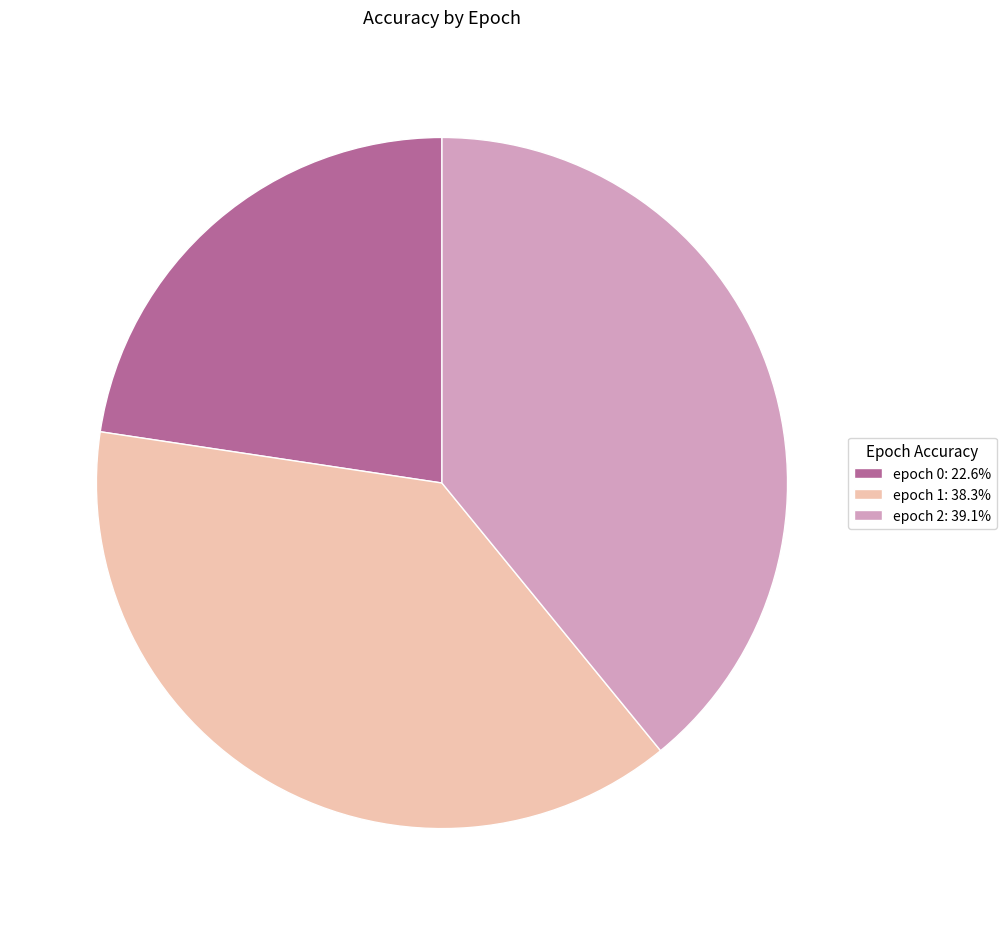

Is the sum of epoch 1: 38.3% and epoch 2: 39.1% greater than half?

Yes